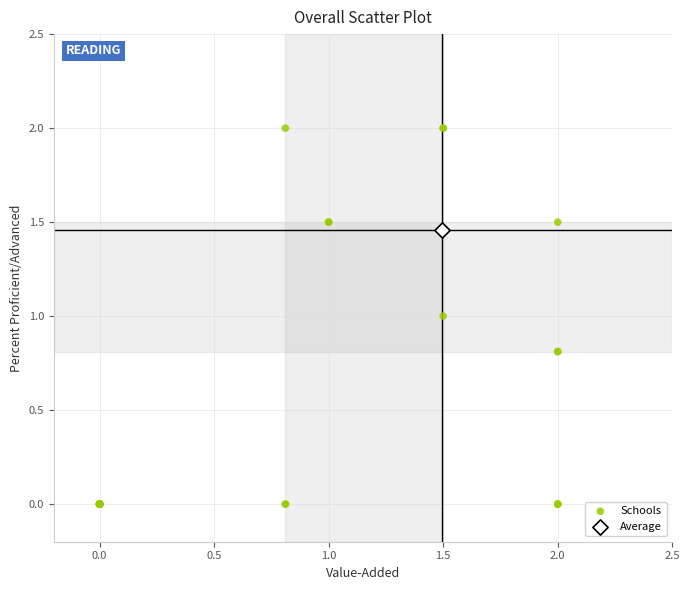

What are all the series names shown in the legend?

Schools, Average